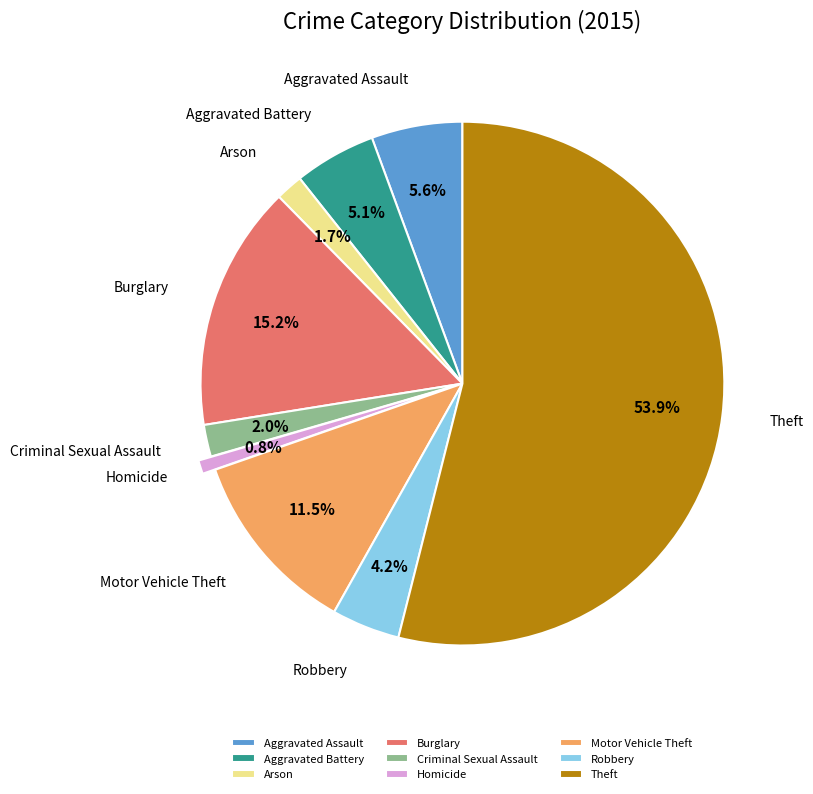

Combined, do Theft and Aggravated Assault account for over 50%?

Yes